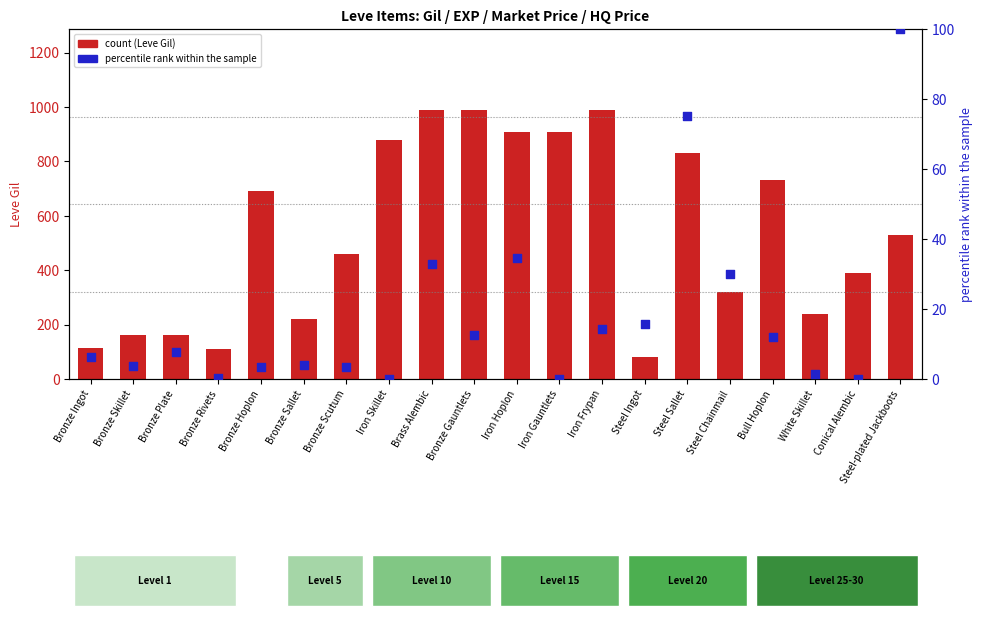

At which category is the sum across all series the highest?

Brass Alembic